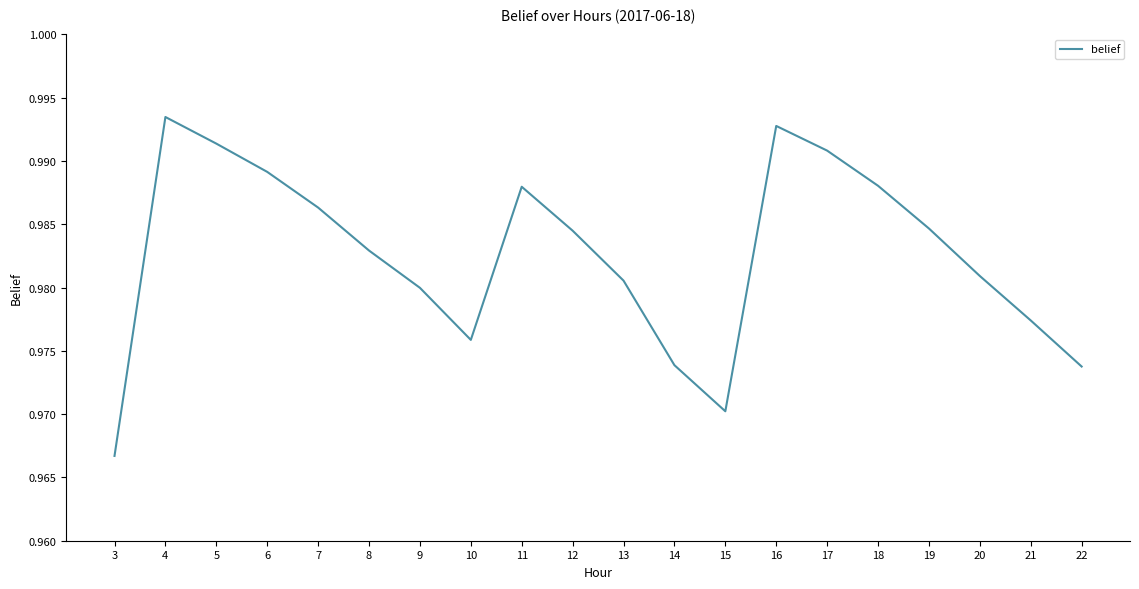

The chart shows a value of 1.6 at 21. True or false?

False